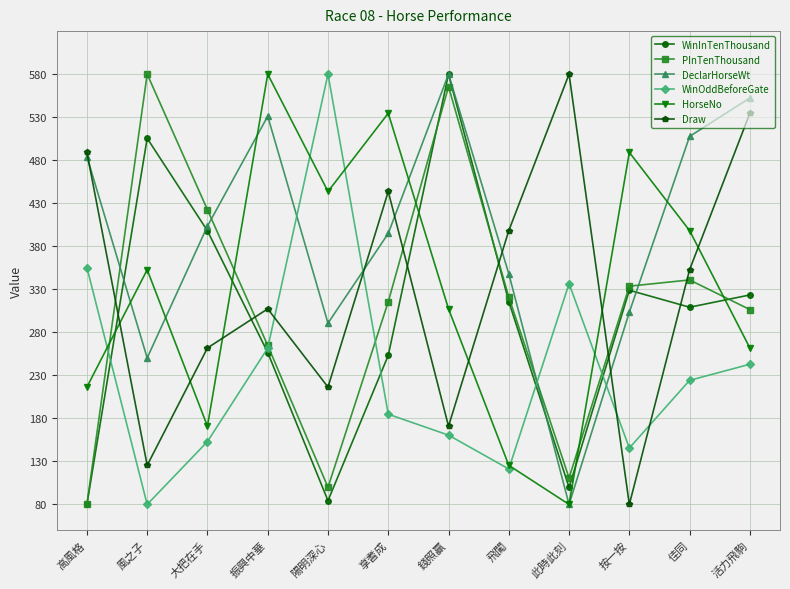

In Draw, how many points are higher than both neighbors (excluding endpoints)?

3